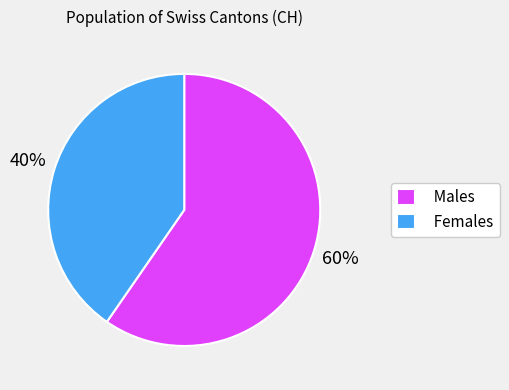

What percentage is the Males slice, to the nearest percent?

60%